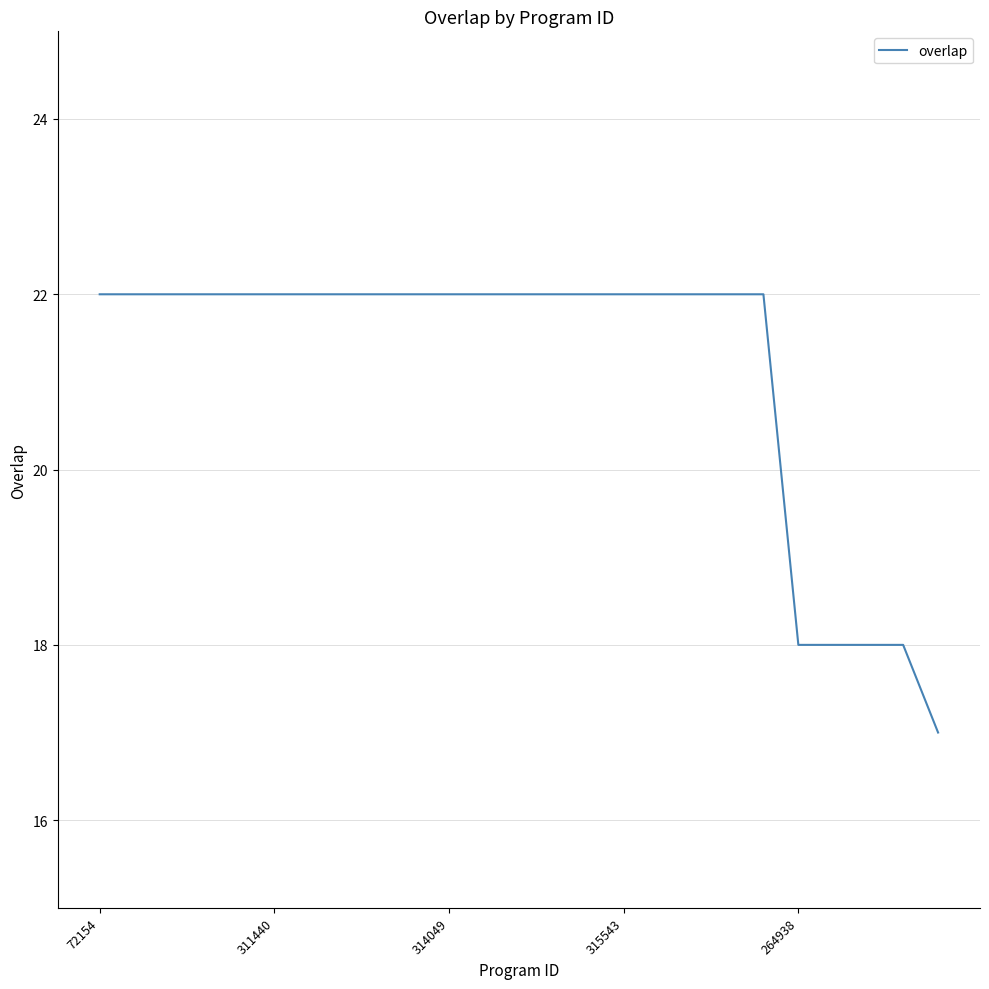

What is the greatest value displayed?

22